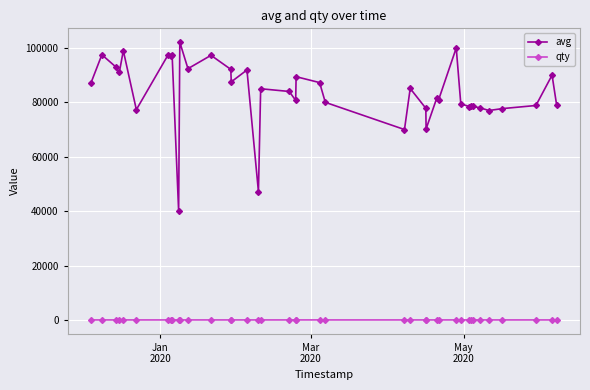

List the series in order of their peak value, lowest first.

qty, avg